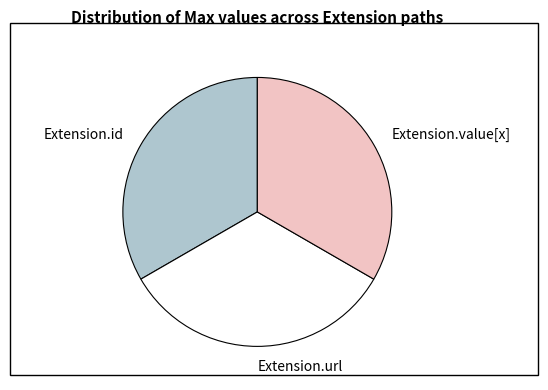

Does Extension.url account for over 50% of the chart?

No